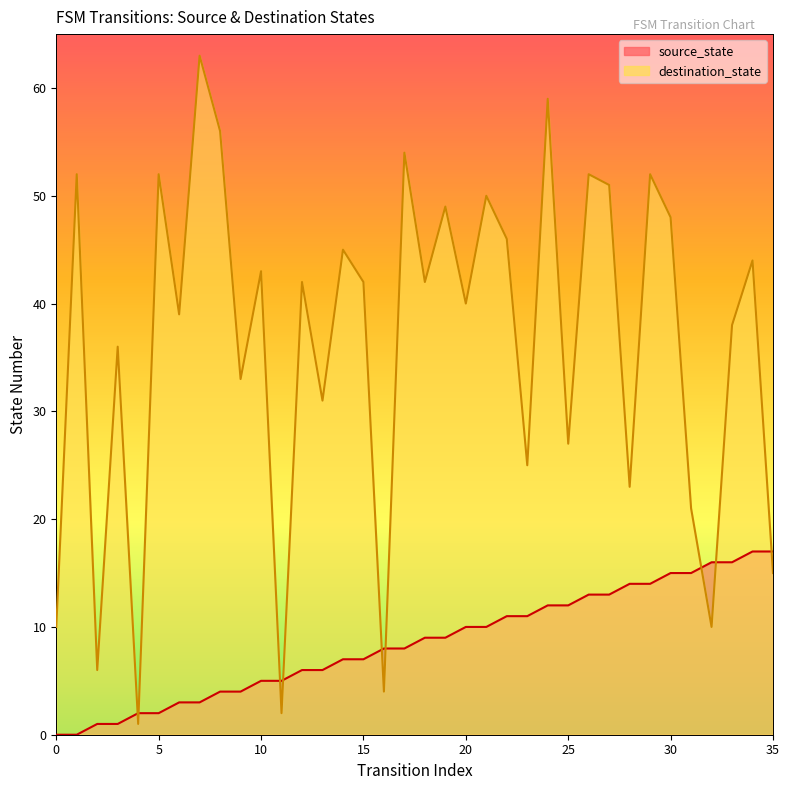

What are all the series names shown in the legend?

source_state, destination_state